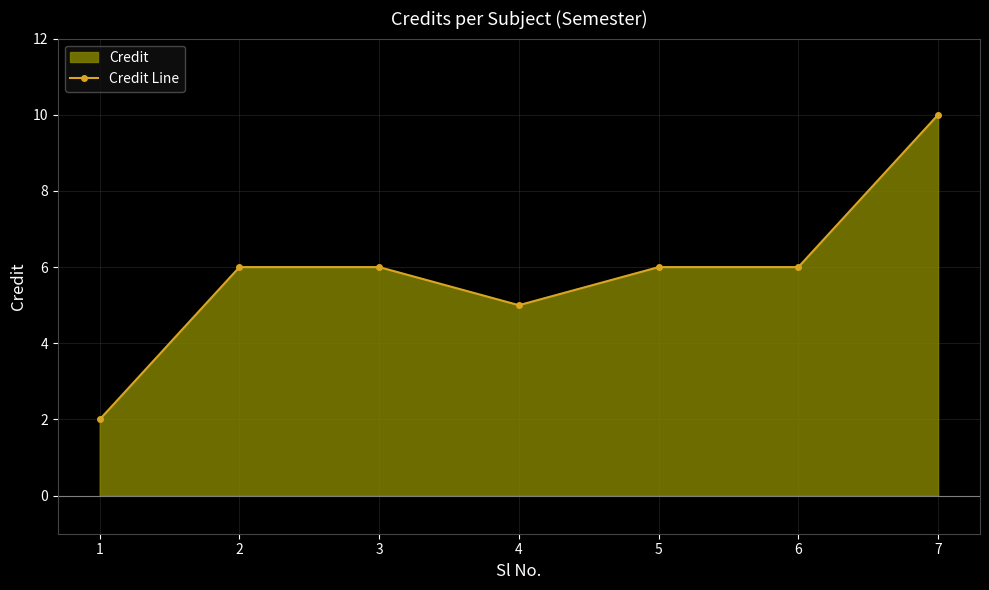

List the labels in order of value, smallest first.

1, 4, 2, 3, 5, 6, 7